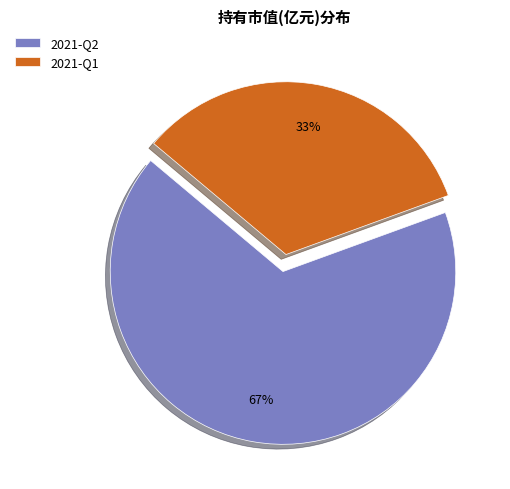

Is 2021-Q2 the majority of the pie?

Yes